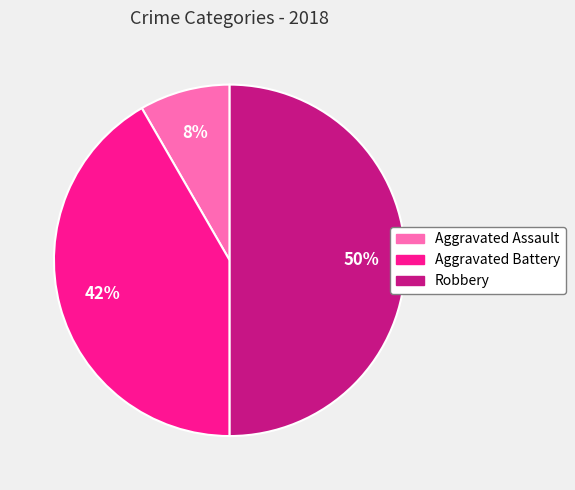

How many segments does this pie chart have?

3